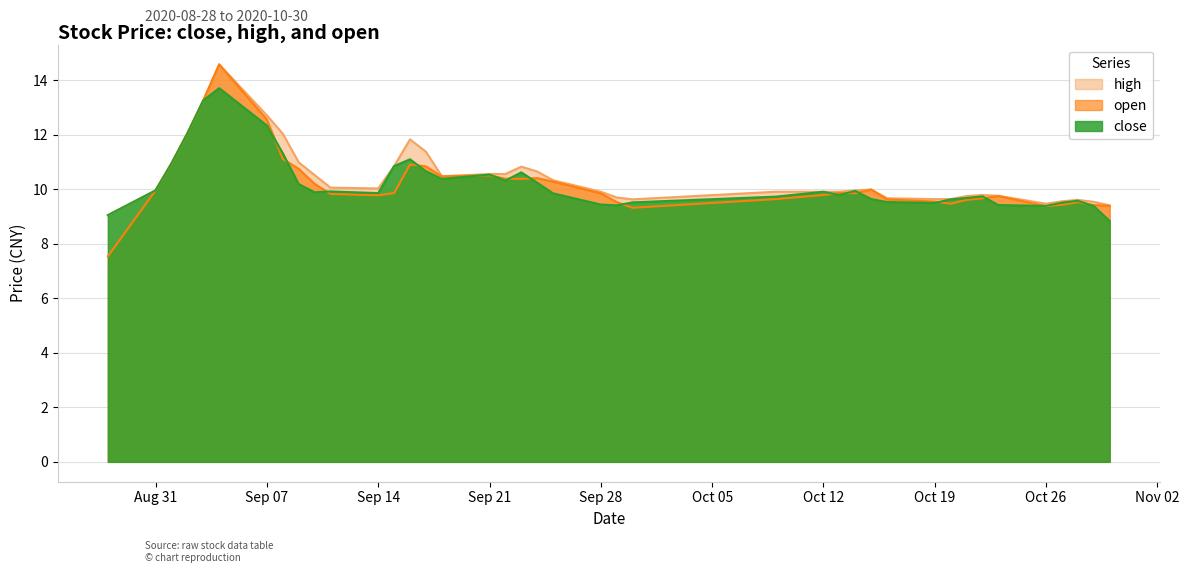

At how many categories does at least one series exceed 9?

40